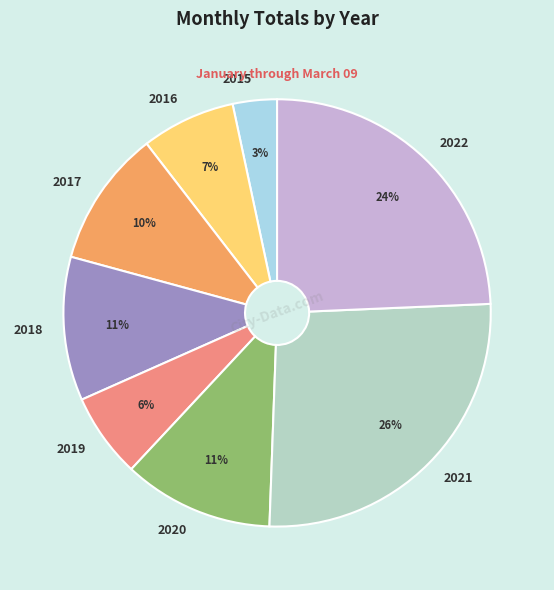

To the nearest percent, what is the difference between the largest and smallest slice percentages?

23%